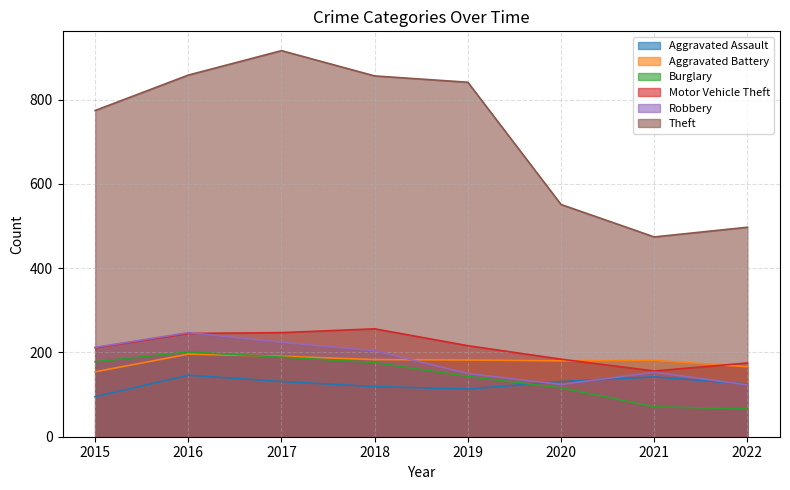

What is the difference between the maximum and minimum values in the Robbery series?

124